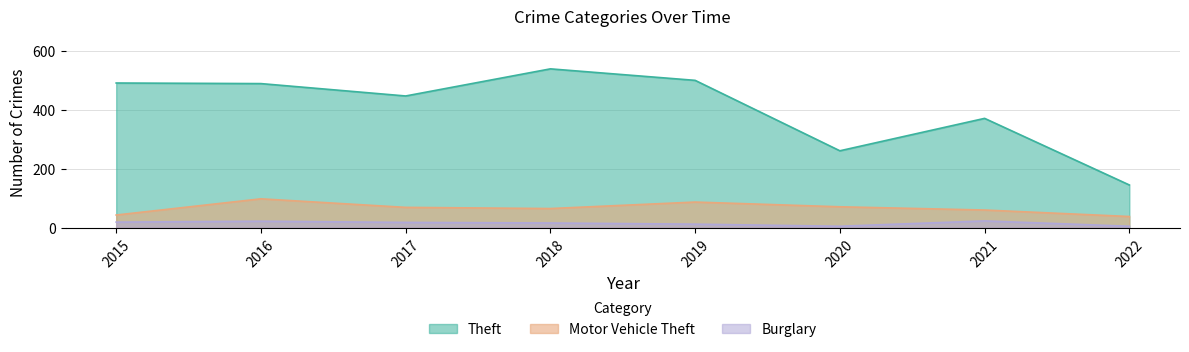

Rank the series by their maximum value, from lowest to highest.

Burglary, Motor Vehicle Theft, Theft